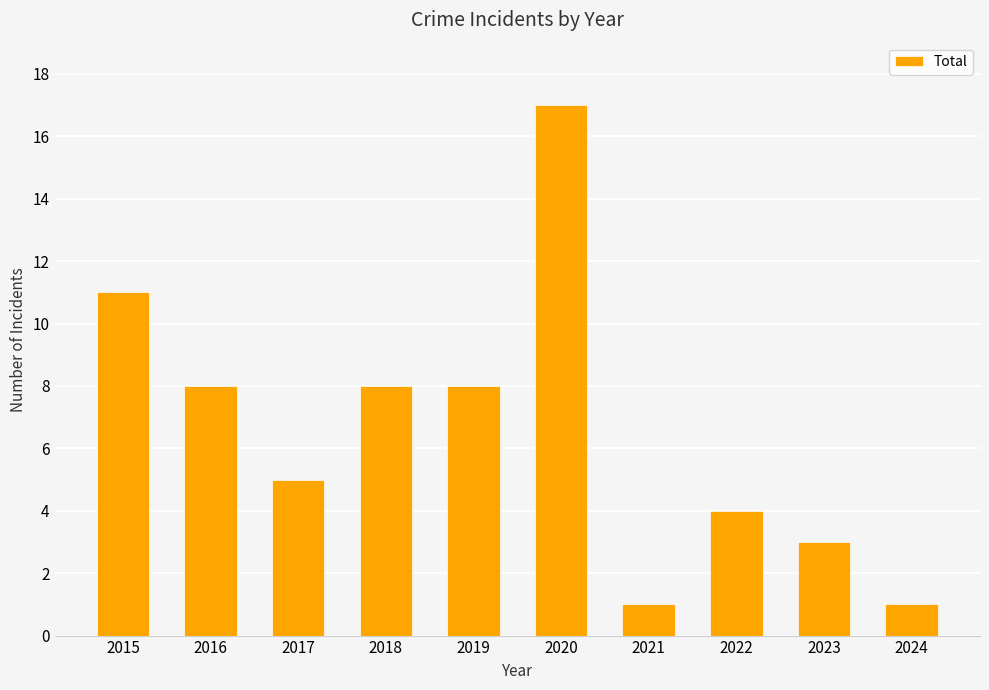

What is the change in value from 2018 to 2024?

-7